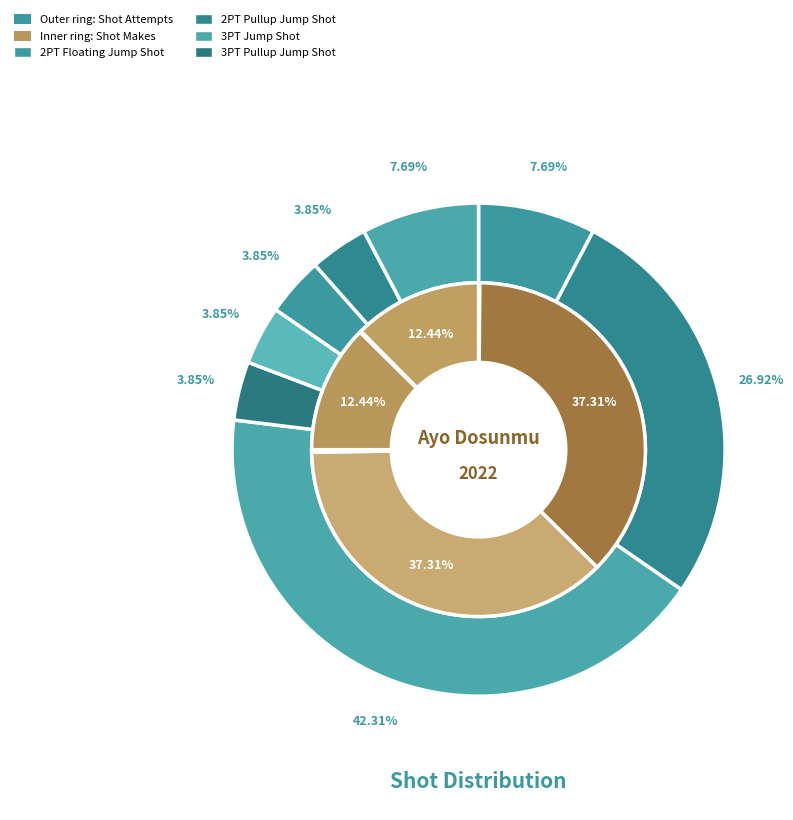

To the nearest percent, what percentage of the pie is 2PT Pullup Jump Shot?

27%